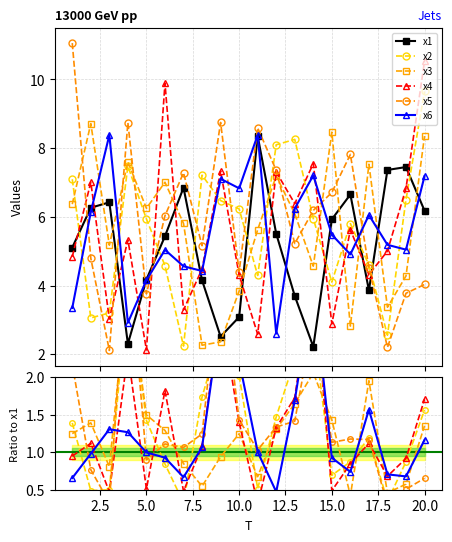

How many values in the x6 series are below 1?

10